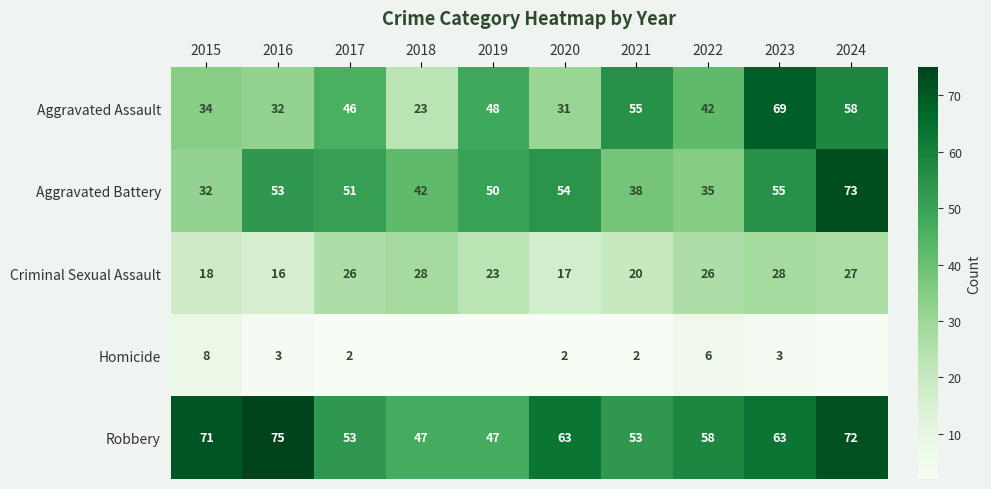

True or false: Aggravated Assault has a value of 69 at 2023.

True